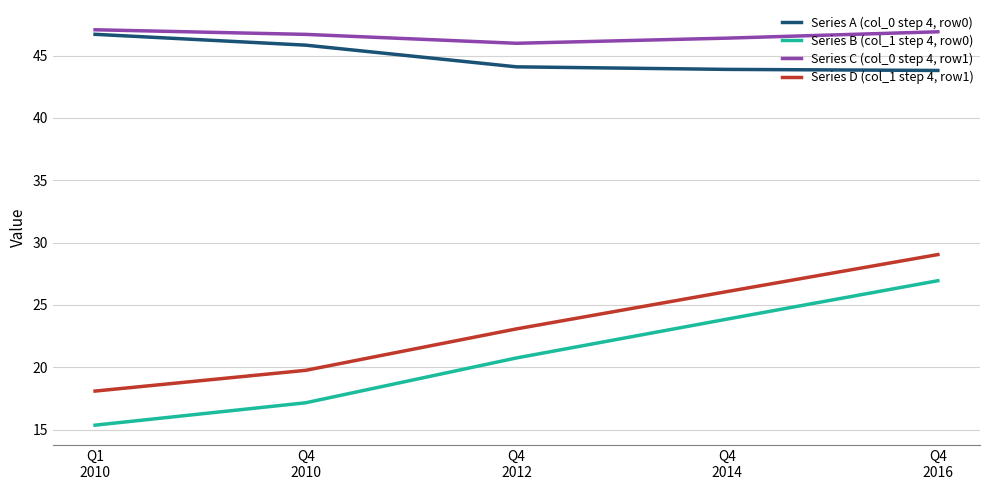

True or false: Series B (col_1 step 4, row0) and Series A (col_0 step 4, row0) cross at least once.

False